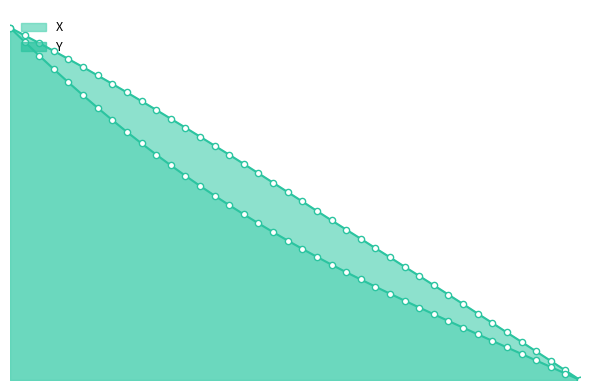

At how many categories does at least one series exceed 4?

38